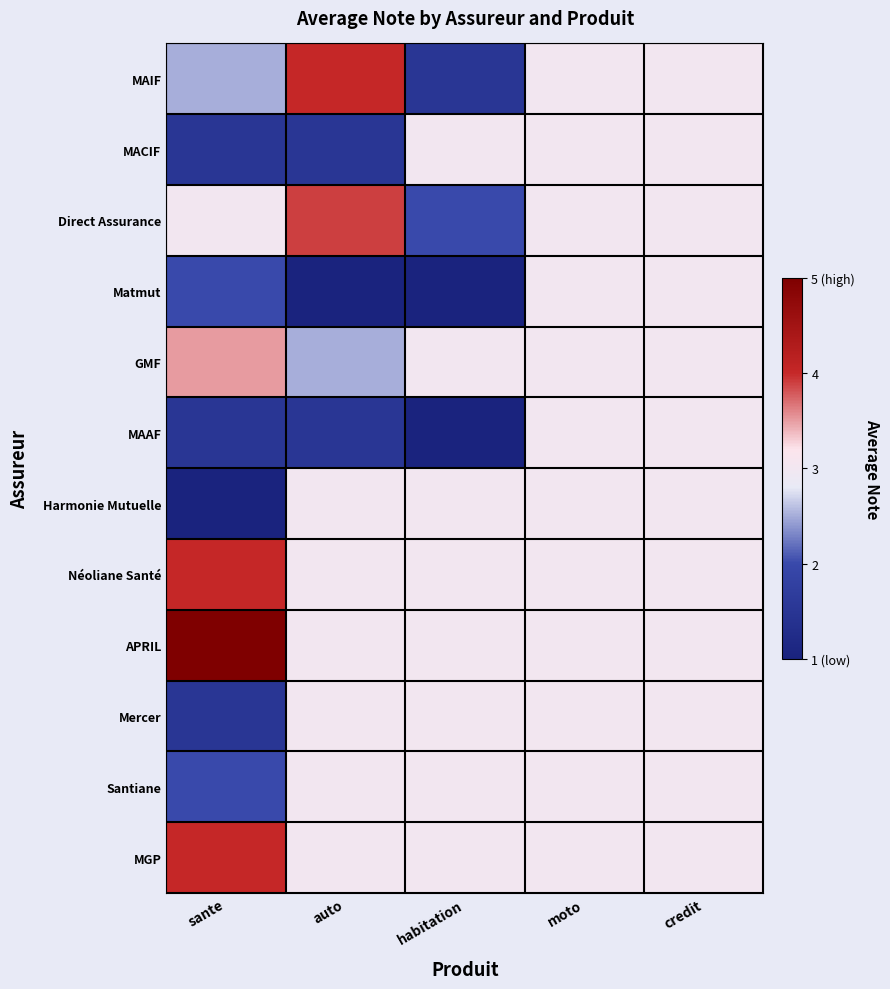

What is the greatest value displayed?

5.0